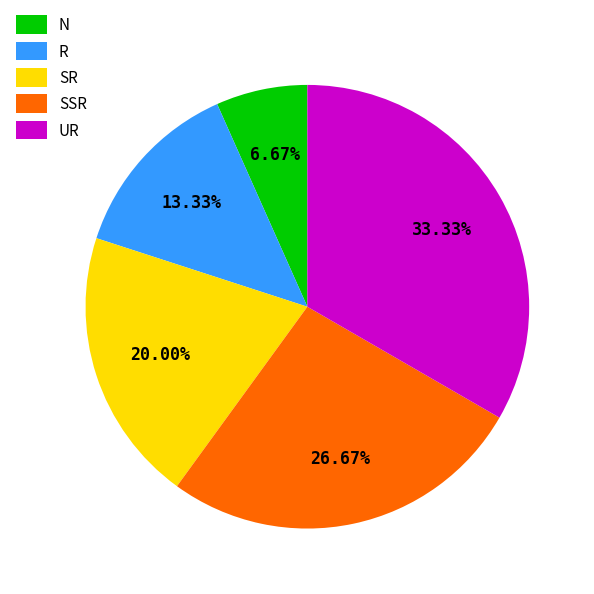

How many slices are in this pie chart?

5